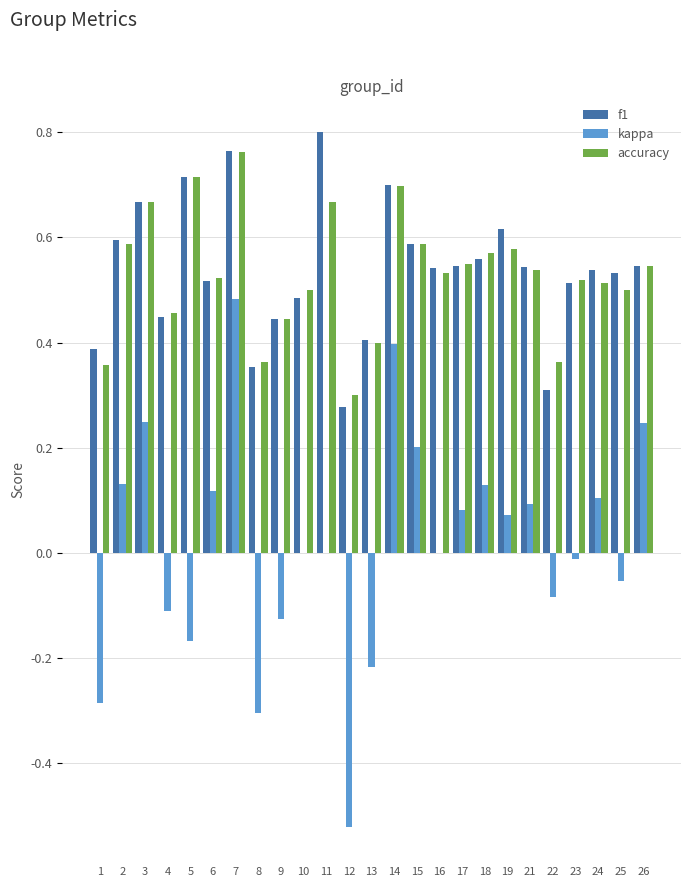

Is it true that accuracy equals 0.7 at 24?

False